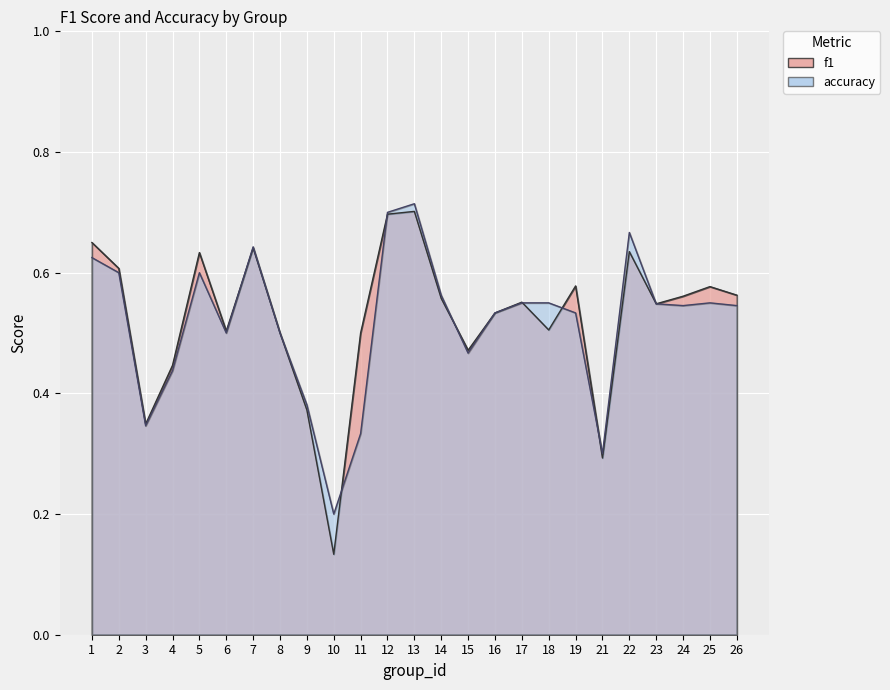

What is the difference between the second highest and minimum values in the f1 series?

0.6